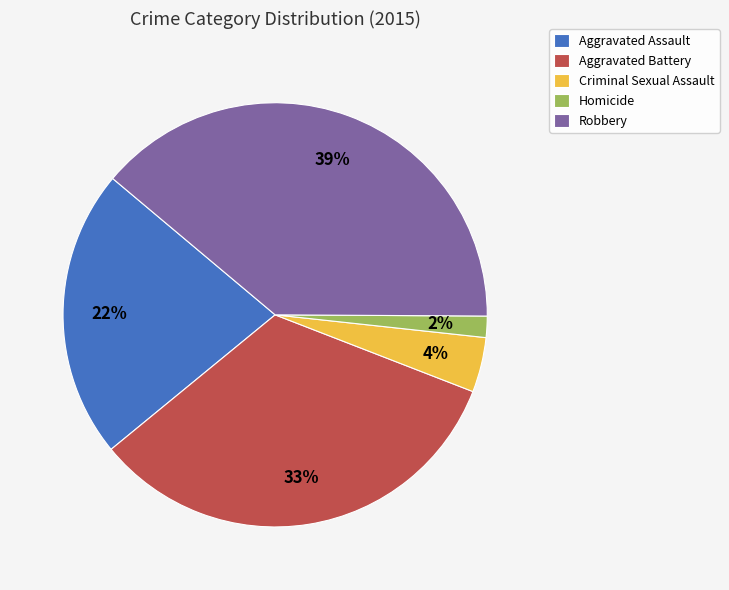

Count the number of slices in the pie.

5